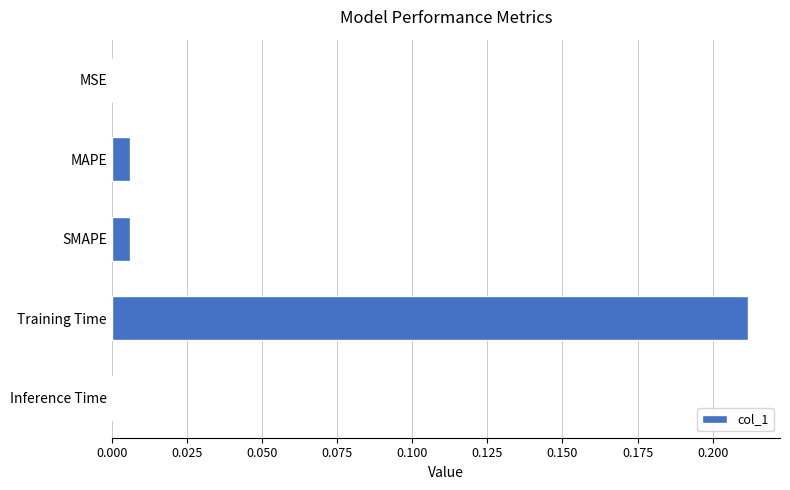

At which category does the chart reach its peak across all series?

Training Time